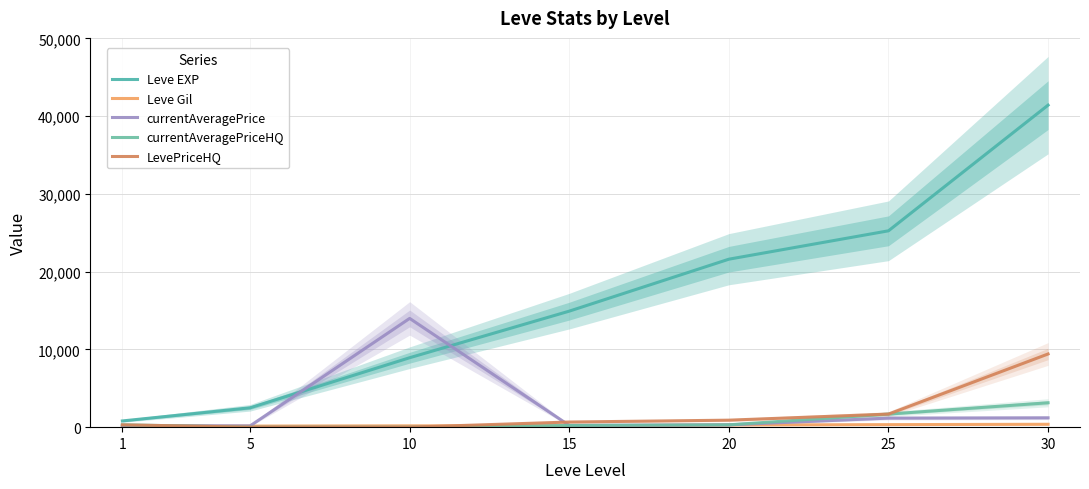

What is the lowest value of the currentAveragePrice series?

163.4